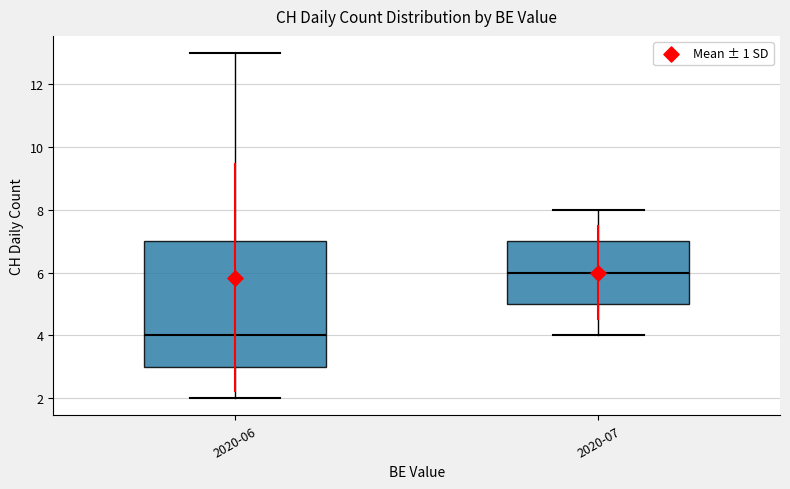

Which box has the lowest median line?

2020-06